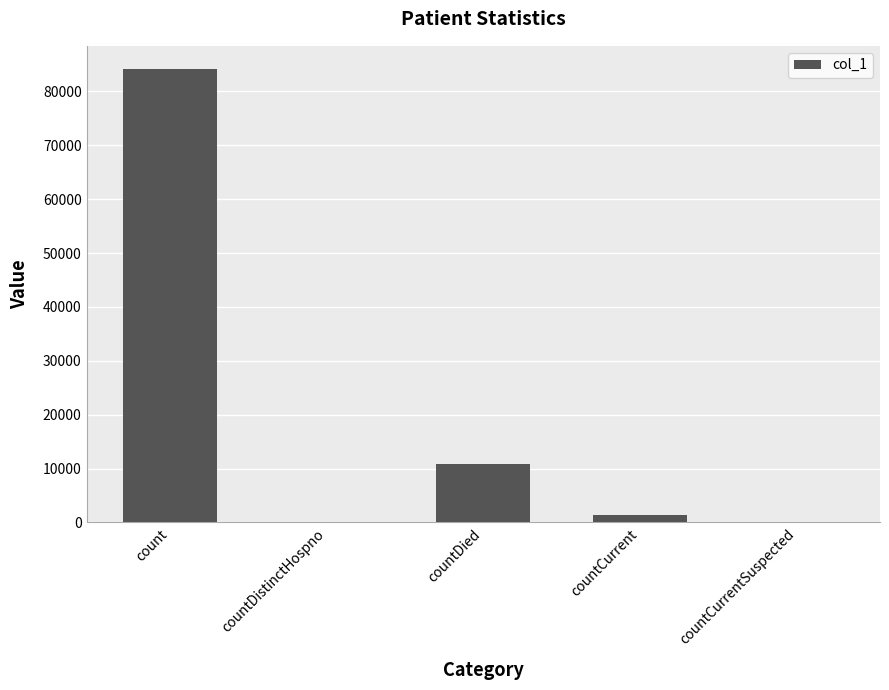

What is the sum of all values?

96648